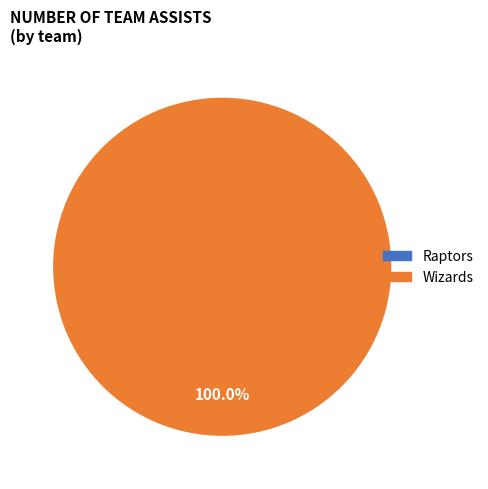

What is the change in value from Raptors to Wizards?

+20